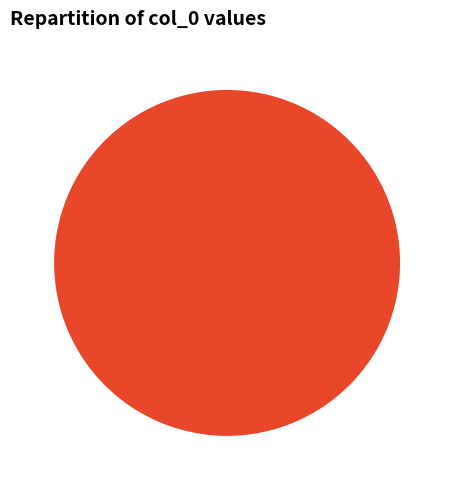

Count the number of slices in the pie.

2